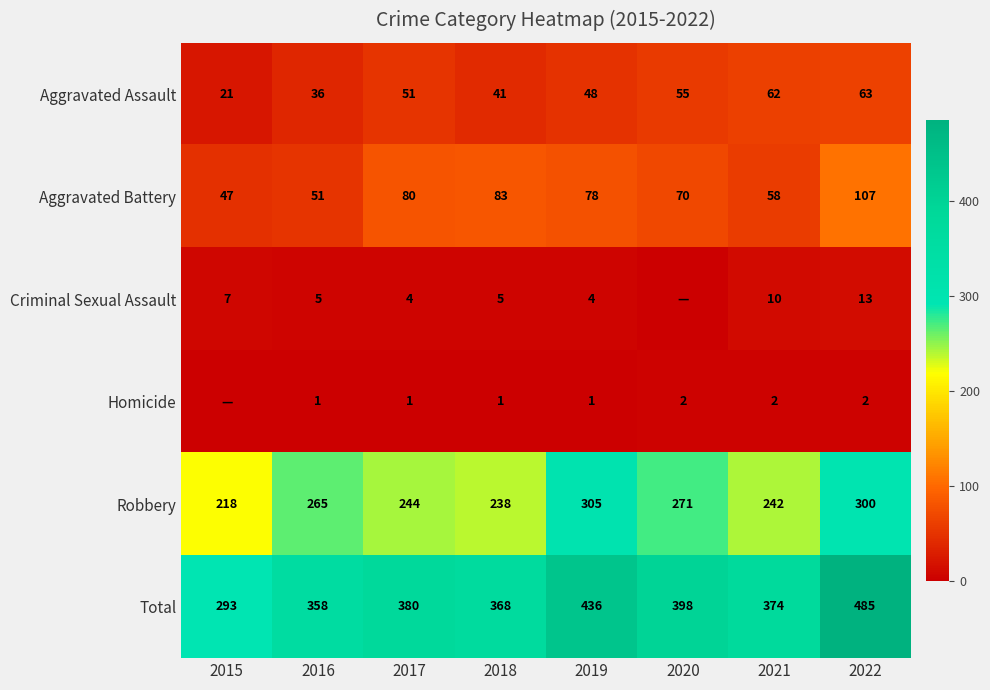

Rank the series at 2019 from lowest to highest value.

Homicide, Criminal Sexual Assault, Aggravated Assault, Aggravated Battery, Robbery, Total